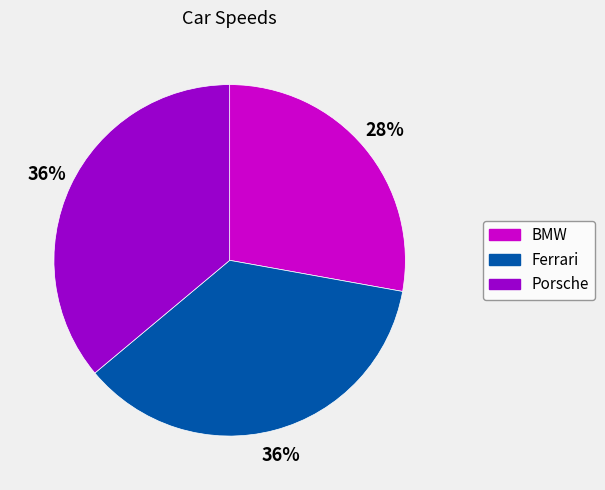

Which slice is the smallest?

BMW